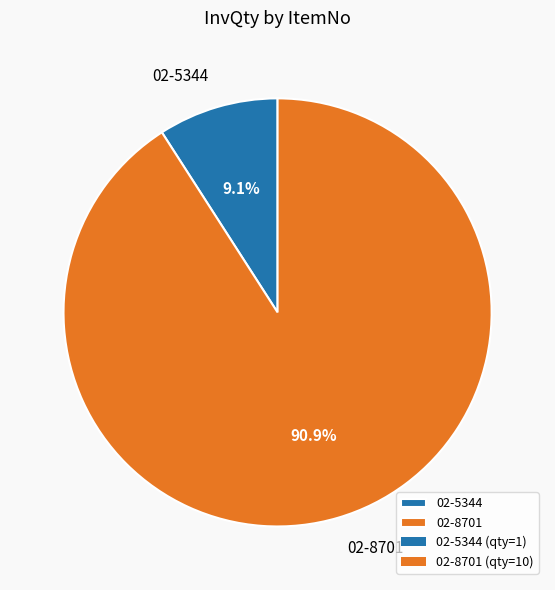

To the nearest percent, what portion does 02-5344 represent?

9%